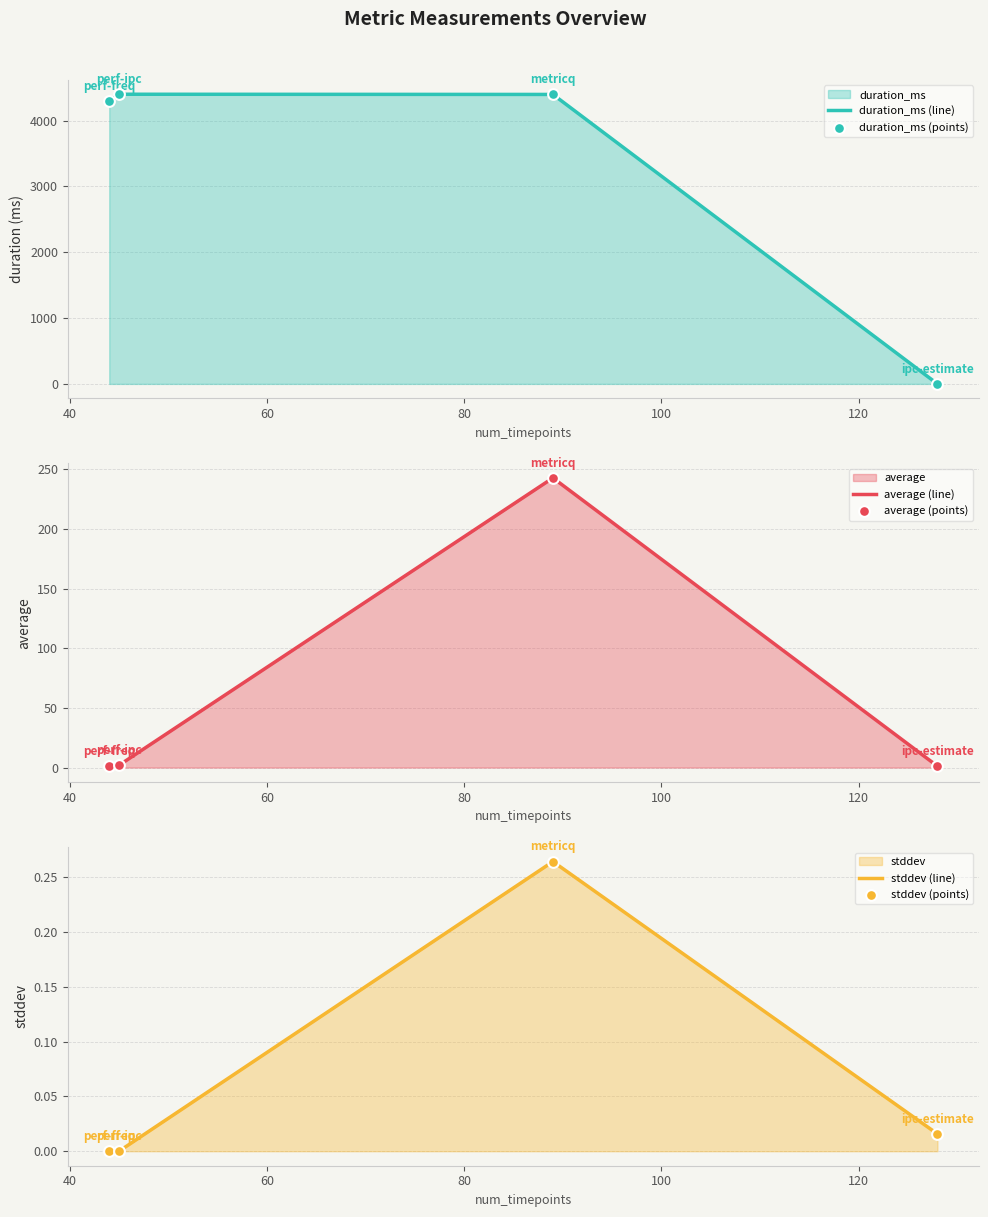

Which series has the largest Y range (max minus min)?

duration_ms